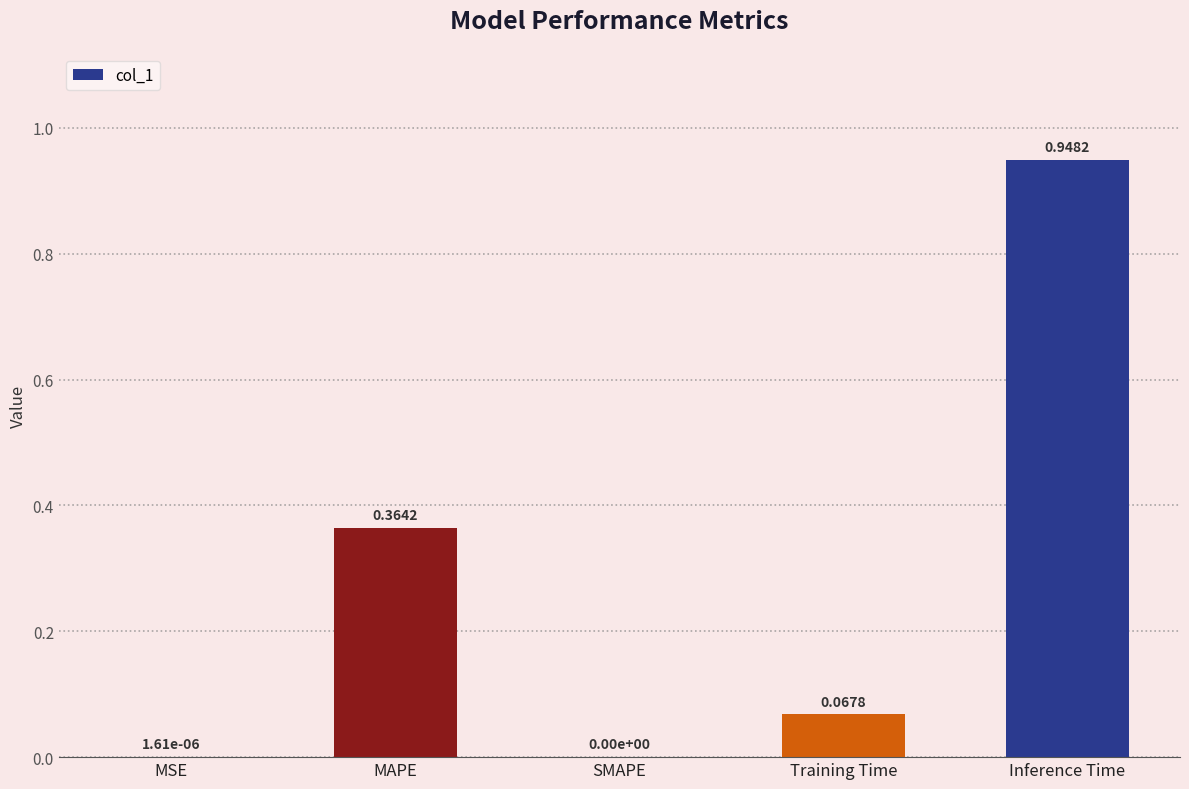

Are the bars grouped side by side (vs. stacked)?

No